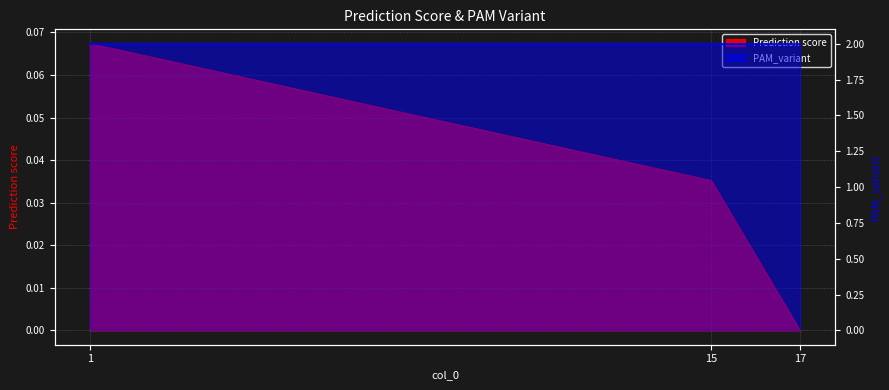

Reading right to left, what are all the values shown in this chart?

0.0	0.0	0.1